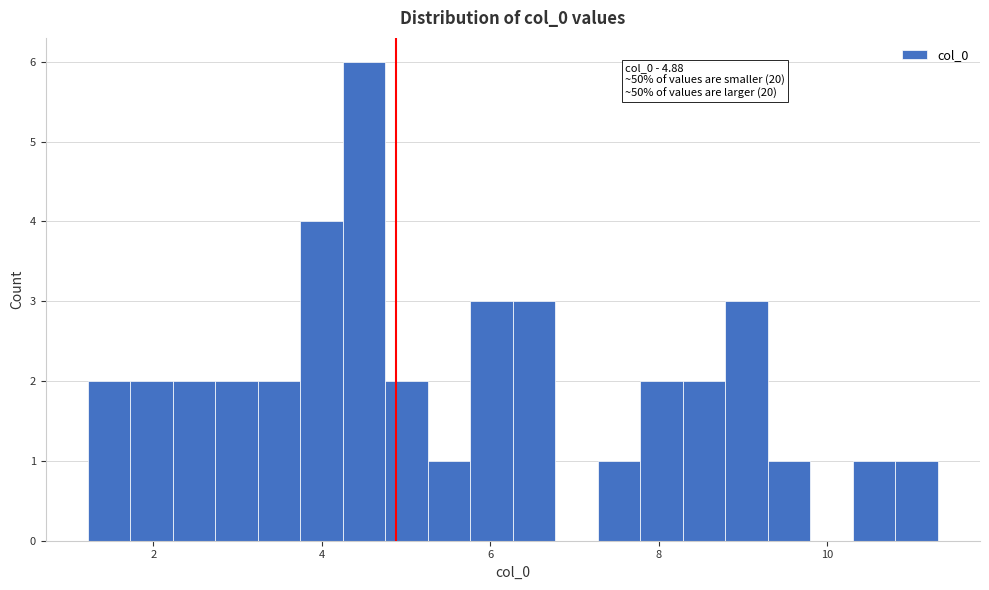

Around what value on the x-axis is the tallest bar? Give the approximate position of its centre, as read against the axis.

4.6